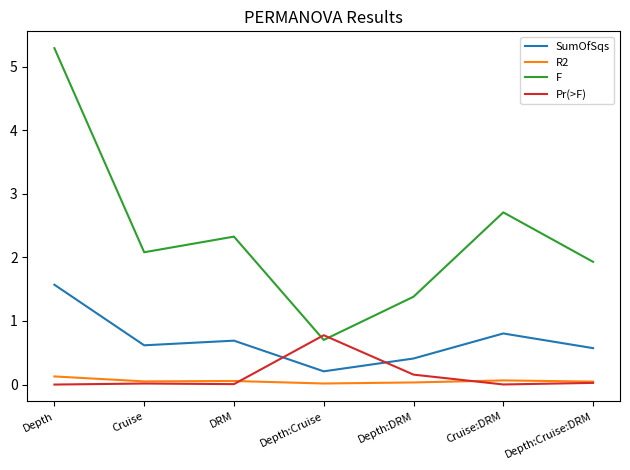

True or false: Pr(>F) has a value of 0.0 at Depth.

True